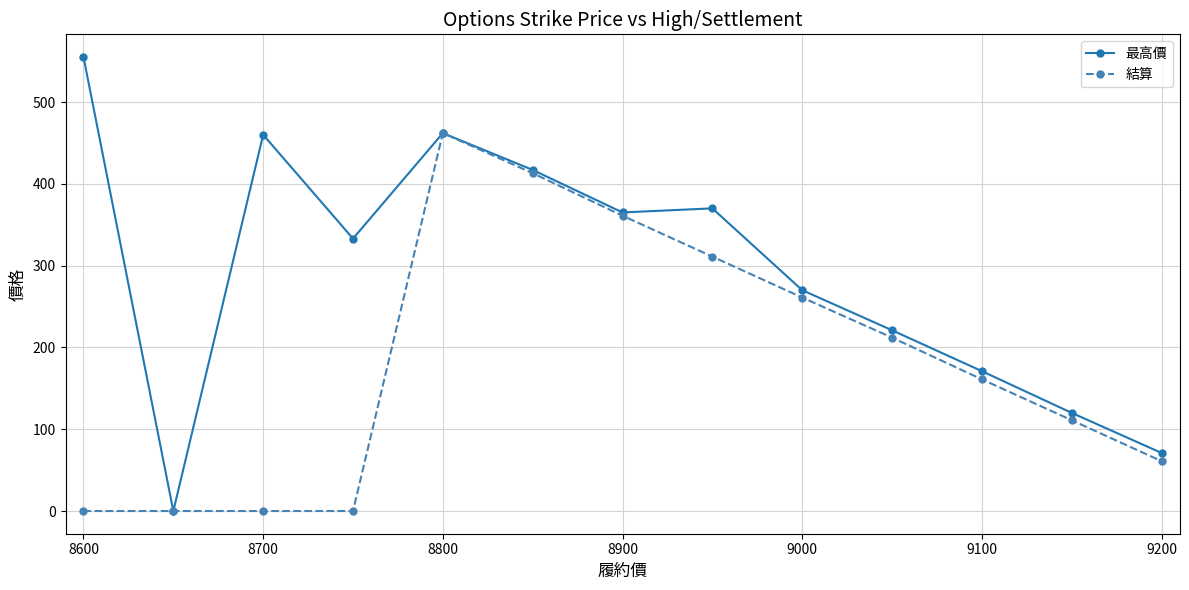

What is the highest value of the 最高價 series?

555